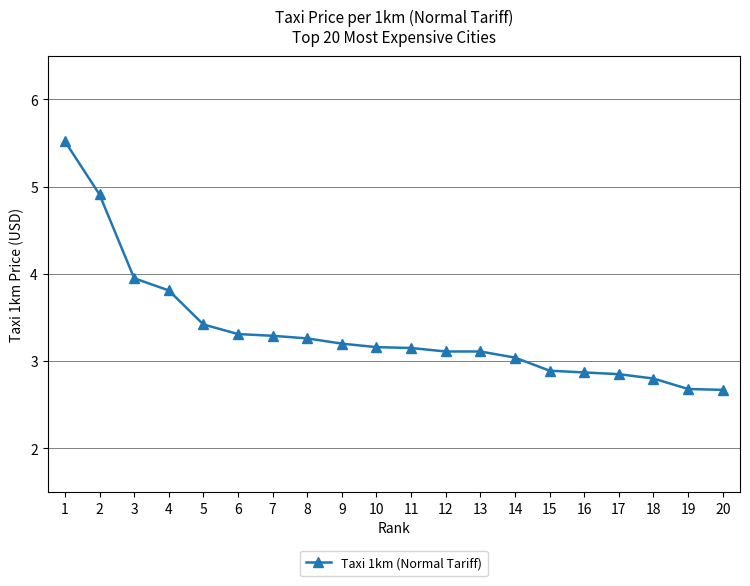

What is the sum of the values at 17 and 19?

5.5